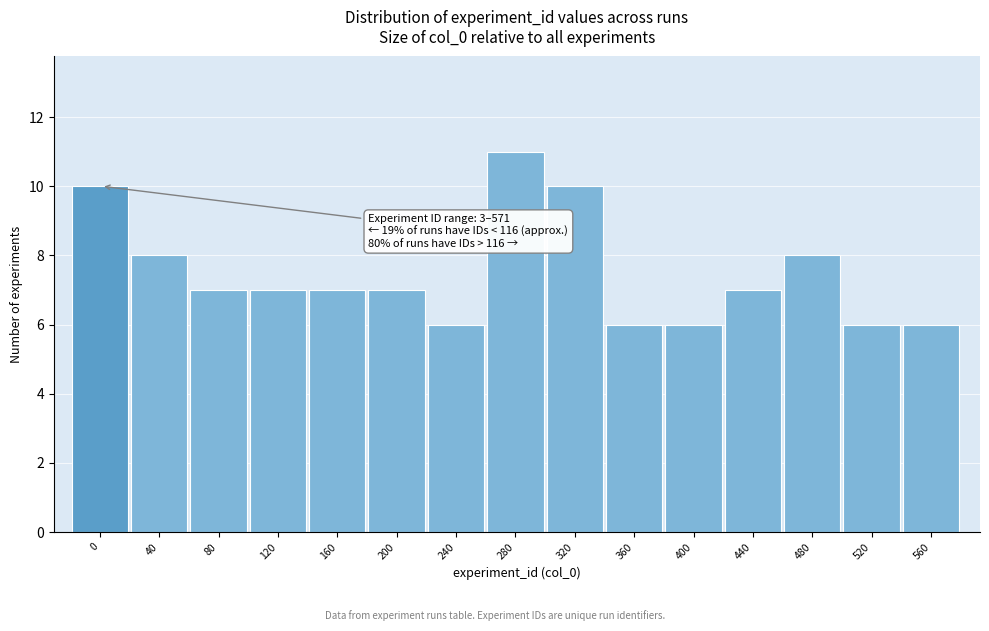

Reading right to left, transcribe all the data shown in this chart.

560=6	520=6	480=8	440=7	400=6	360=6	320=10	280=11	240=6	200=7	160=7	120=7	80=7	40=8	0=10